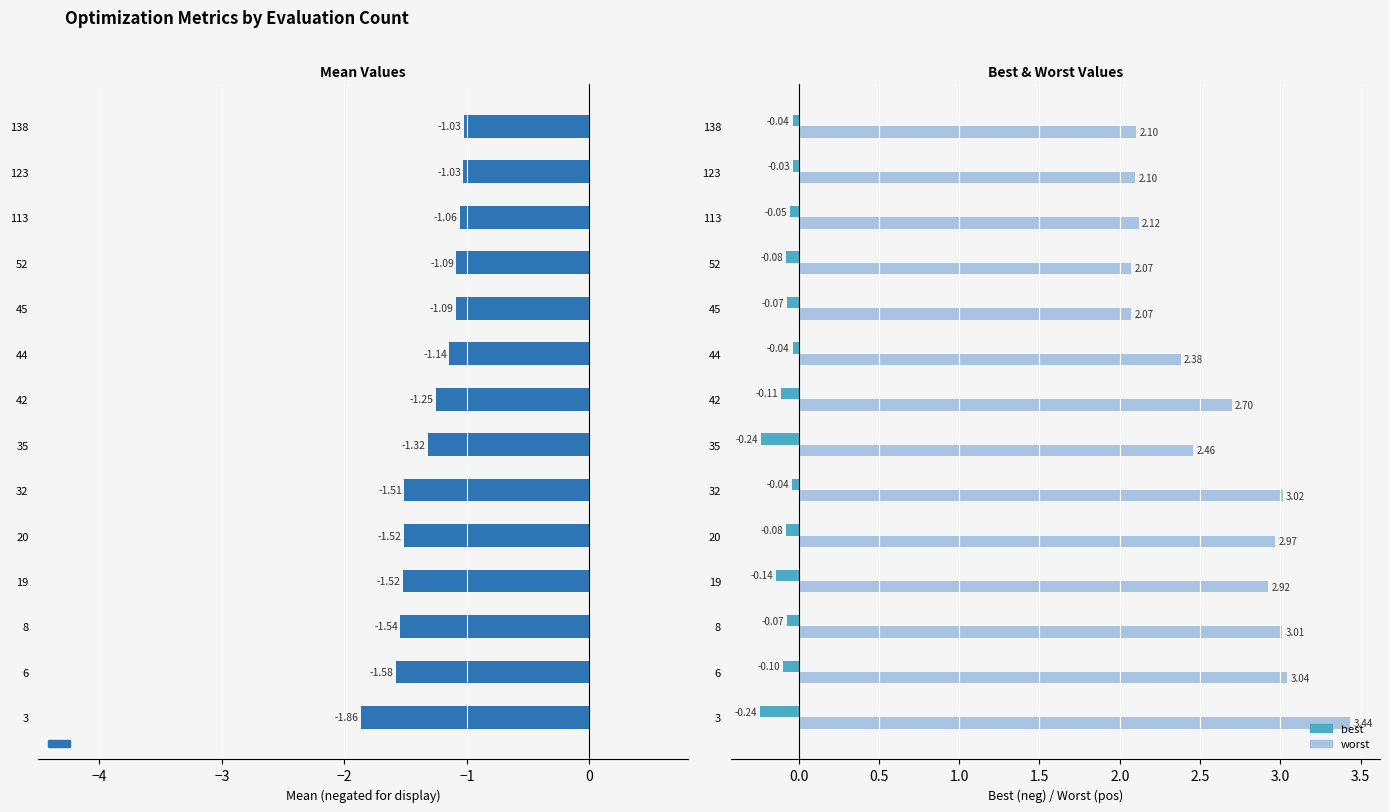

What is the sum of the worst values at 3 and 35?

5.9